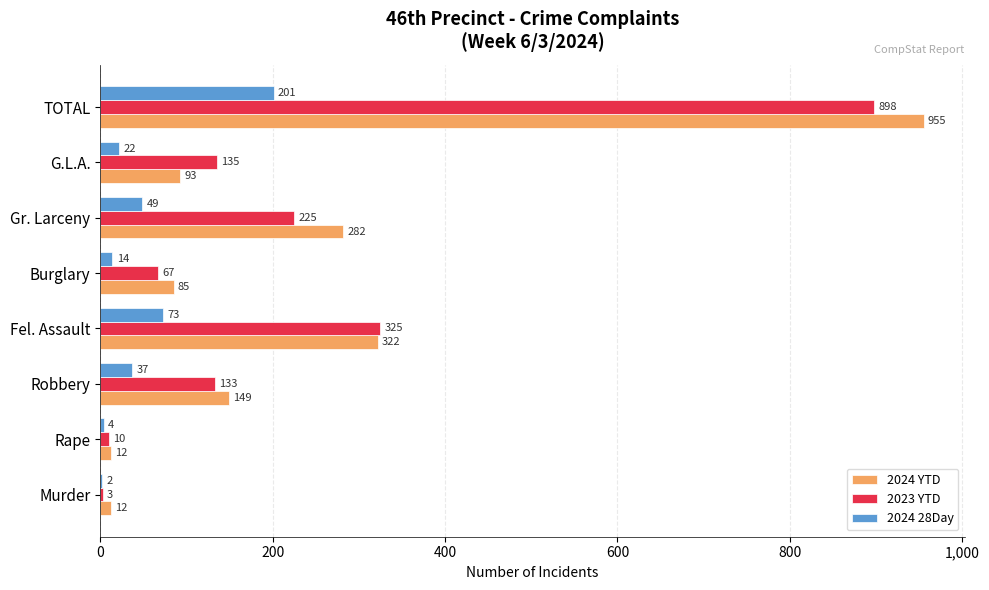

Which label corresponds to the largest value in the chart?

TOTAL